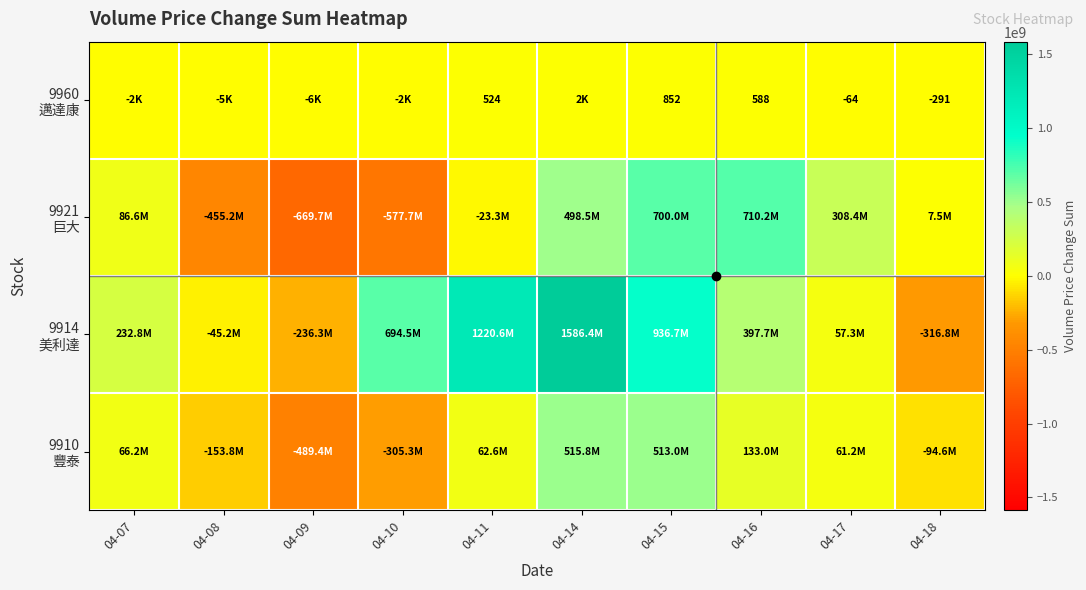

Is the value of 9960 邁達康 at 04-15 greater than the value of 9914 美利達 at 04-17?

No